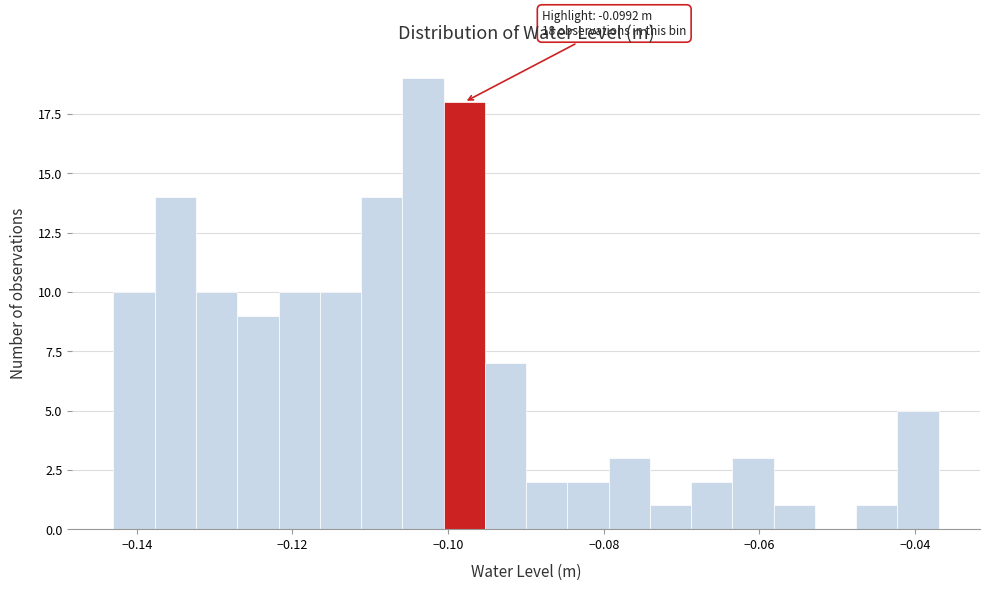

Read against the x-axis, roughly where is the centre of the tallest bar?

-0.104